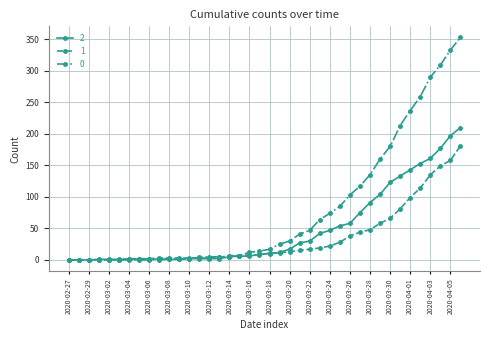

Rank the series by their average value, from lowest to highest.

1, 2, 0